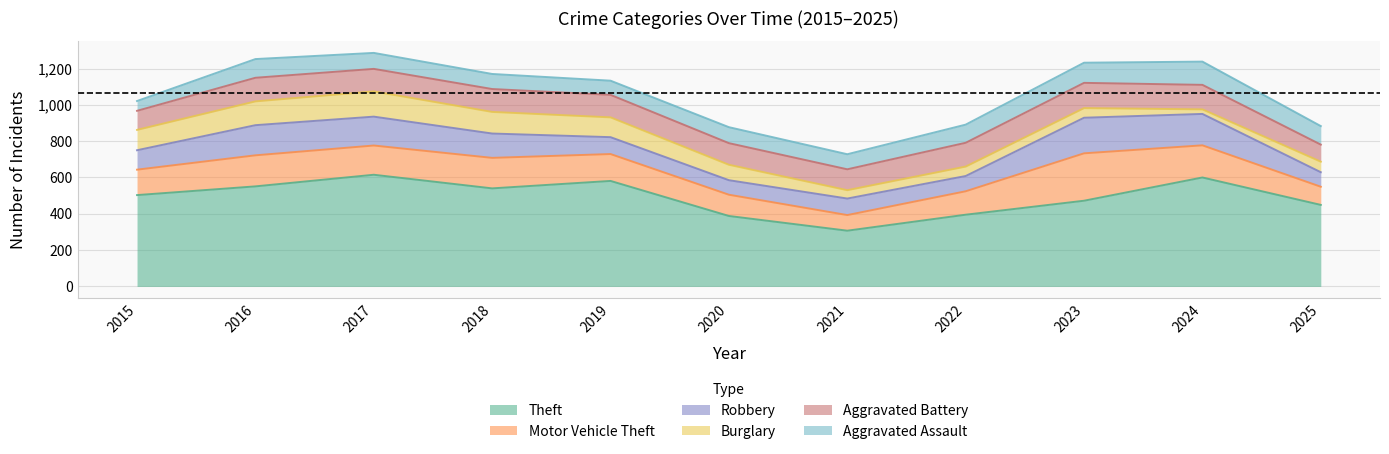

How many values in the Motor Vehicle Theft series exceed 148?

5